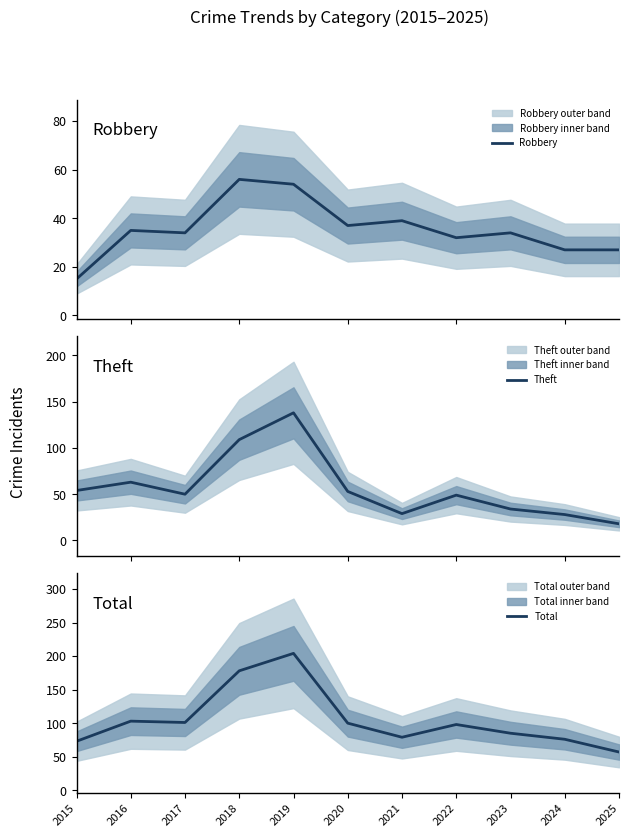

The Robbery series shows 32 at 2022. True or false?

True